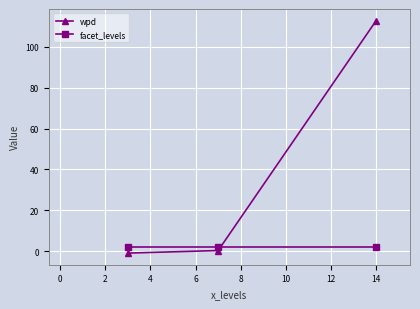

Rank the series by their maximum value, from highest to lowest.

wpd, facet_levels